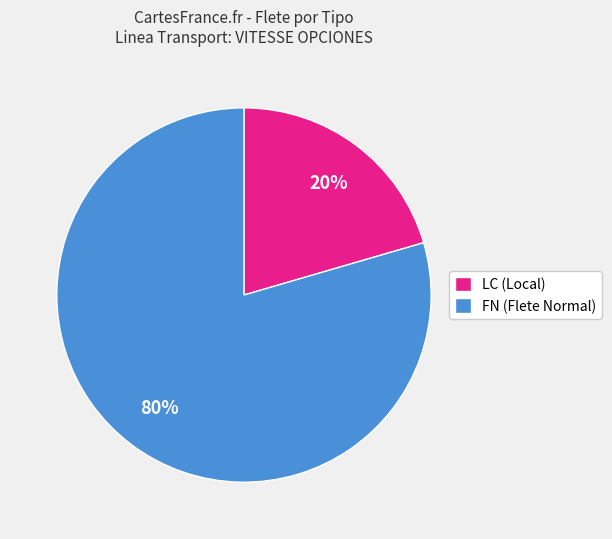

True or false: LC (Local) accounts for 20% of the total.

True